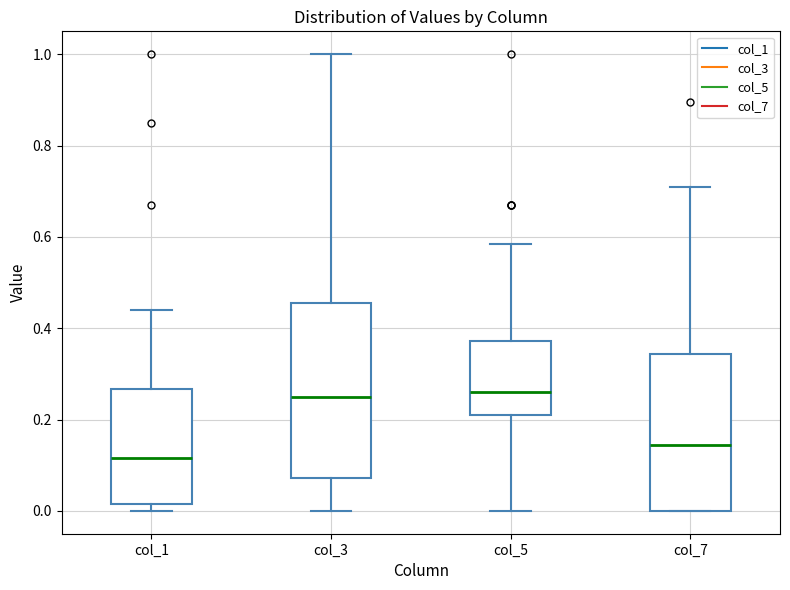

Reading left to right, read every box against the y-axis: the position of its median line, the range the box covers, and the ends of its whiskers. The values are not printed on the chart, so give them approximately, as read against the axis.

col_1: median 0.12, box 0.02 to 0.26, whiskers 0.00 to 0.44
col_3: median 0.26, box 0.08 to 0.46, whiskers 0.00 to 1.00
col_5: median 0.26, box 0.22 to 0.38, whiskers 0.00 to 0.58
col_7: median 0.14, box 0.00 to 0.34, whiskers 0.00 to 0.72